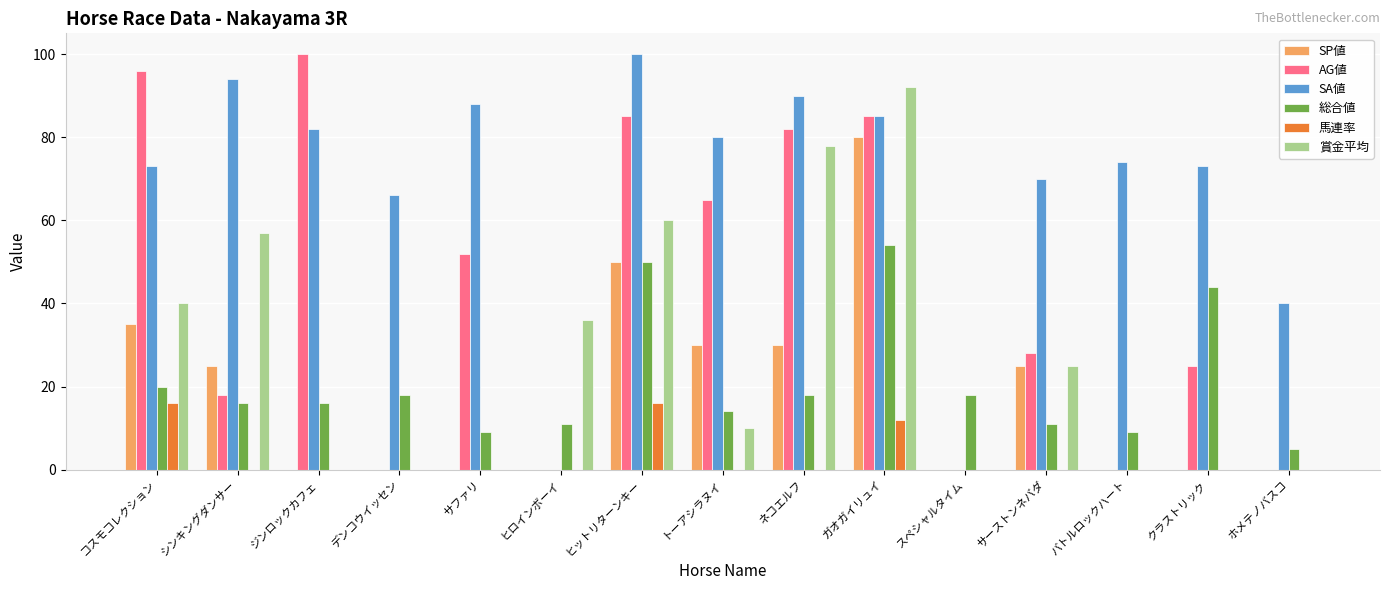

What are all the series names shown in the legend?

SP値, AG値, SA値, 総合値, 馬連率, 賞金平均